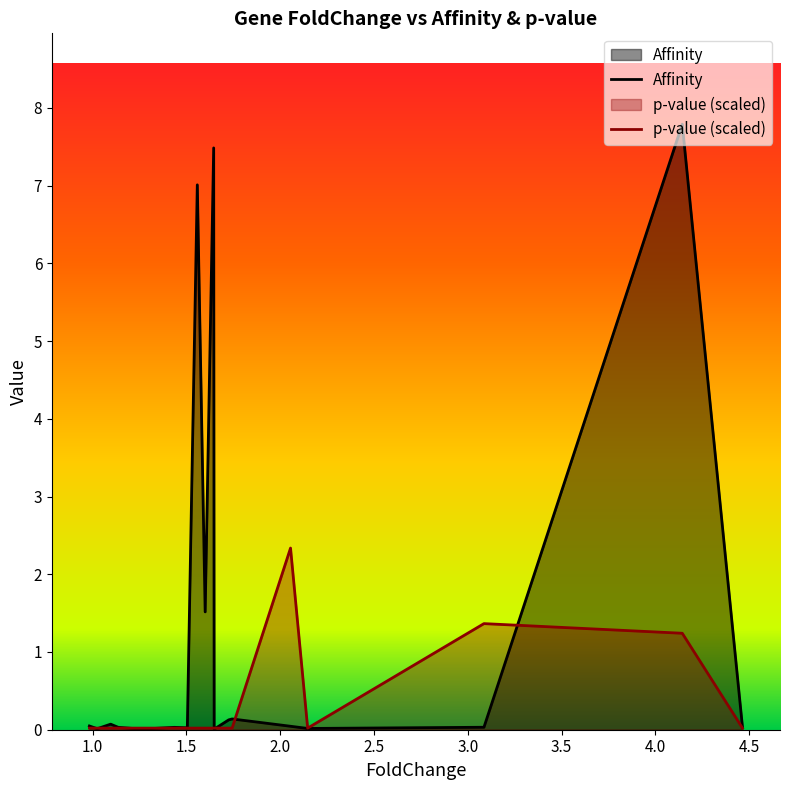

Which series has the largest total across all categories?

Affinity